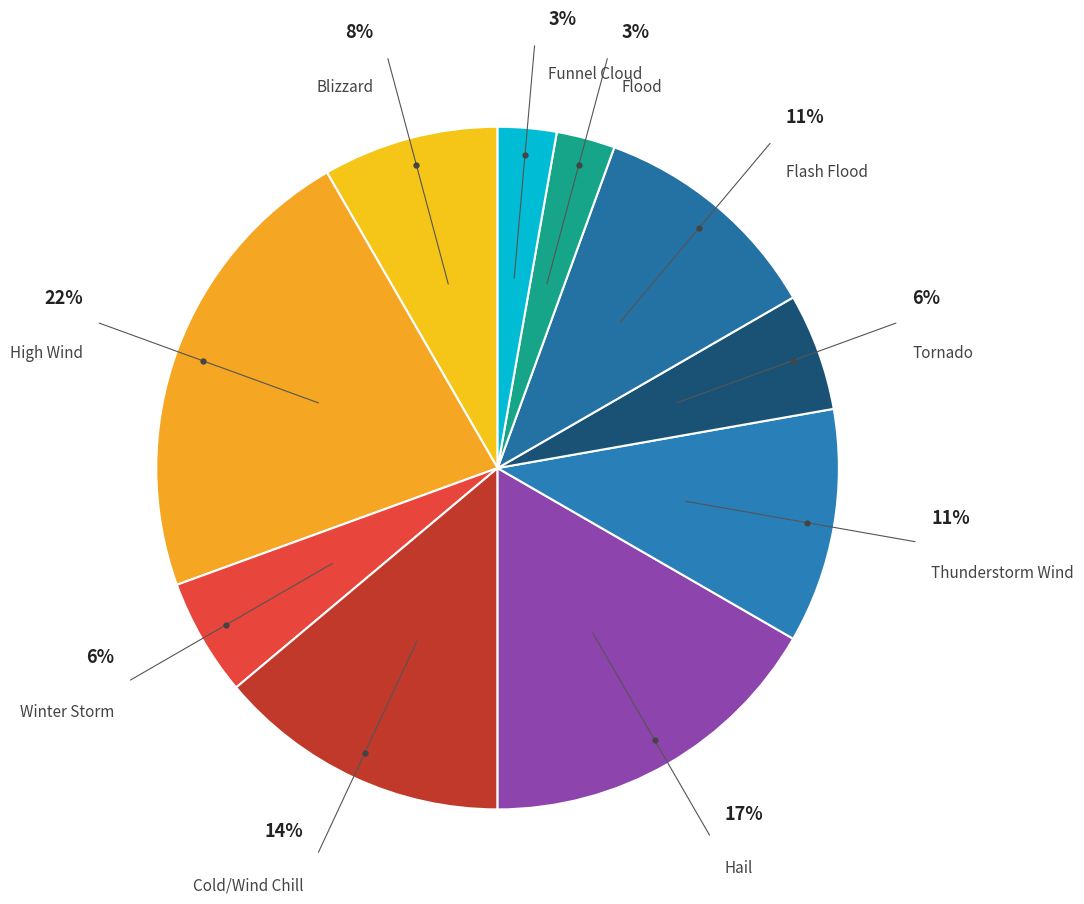

Does any single category account for the majority?

No